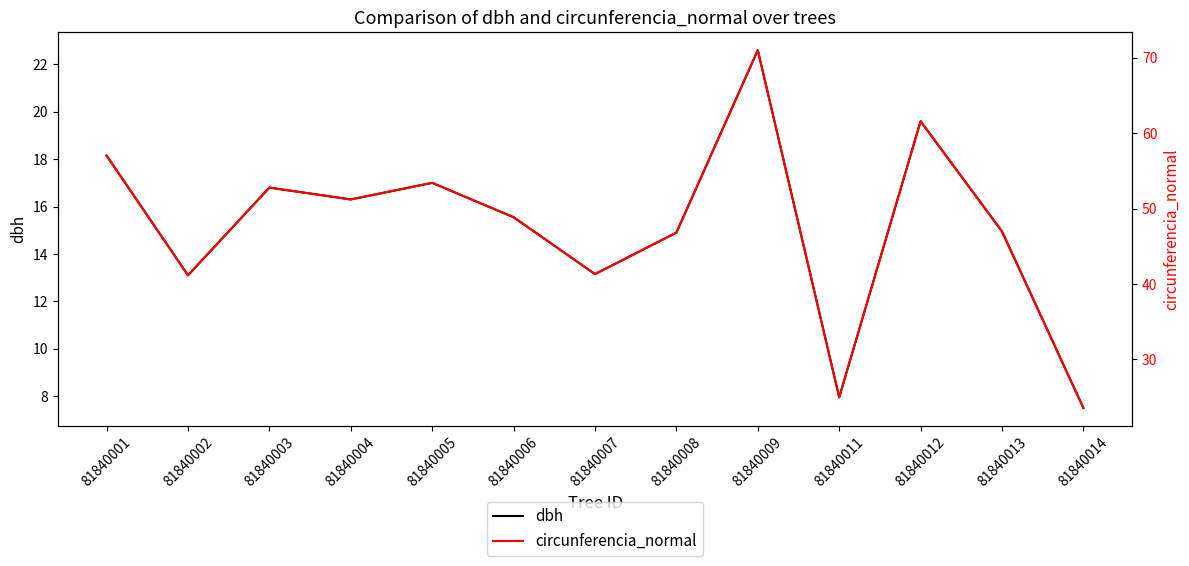

Reading left to right, what are all the values shown in this chart?

dbh: 18.1	13.1	16.8	16.3	17.0	15.6	13.2	14.9	22.6	8.0	19.6	14.9	7.5
circunferencia_normal: 57.0	41.1	52.8	51.2	53.4	48.9	41.3	46.8	71.0	25.0	61.6	47.0	23.6